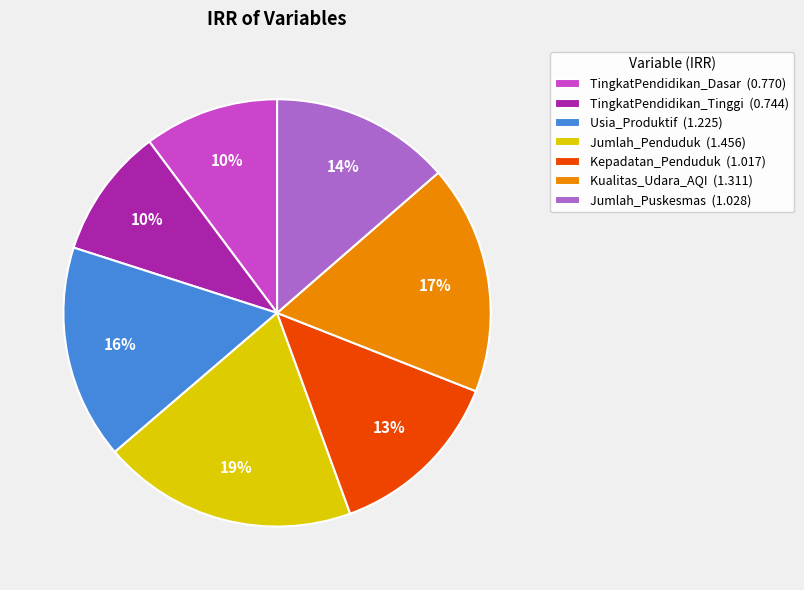

To the nearest percent, what portion does Jumlah_Penduduk represent?

19%